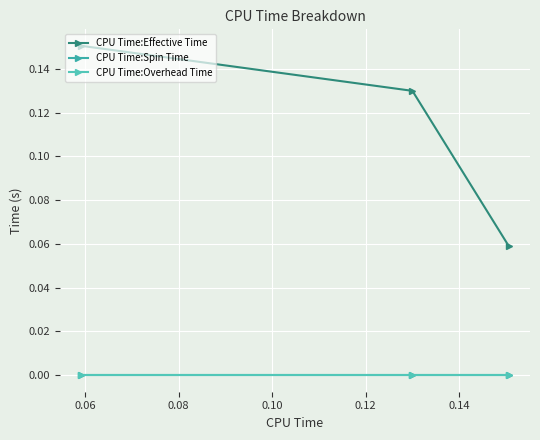

Is this an area chart (filled region under the line)?

No